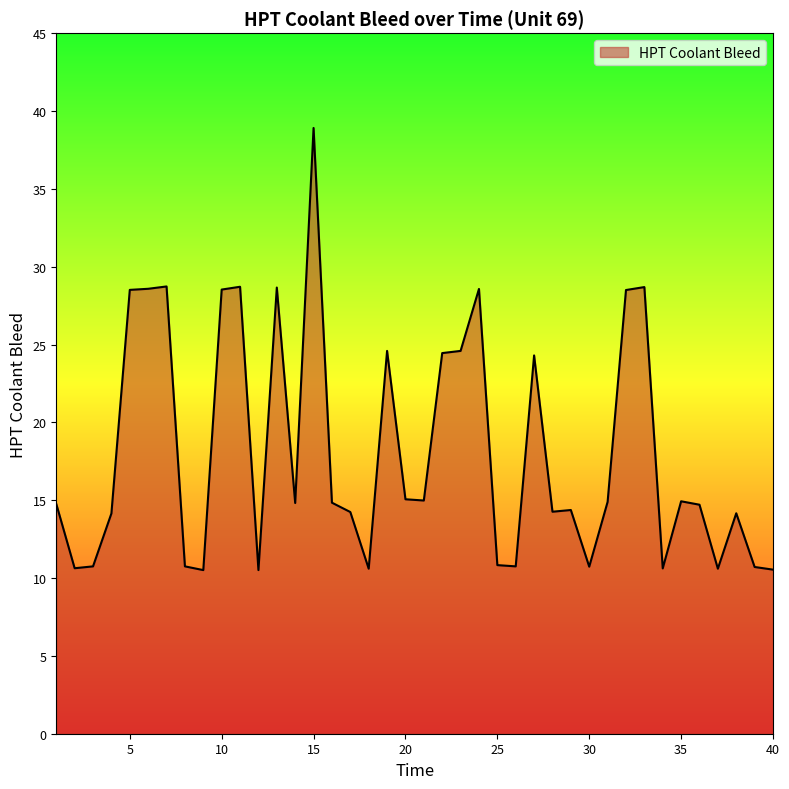

What is the smallest value displayed?

10.5